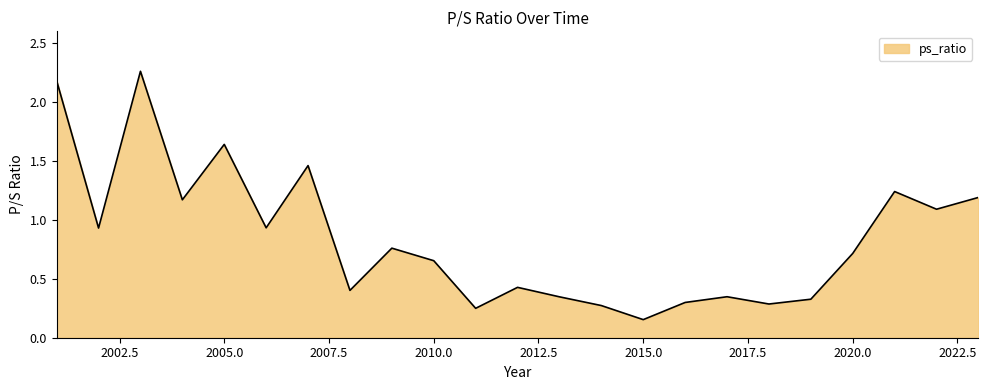

How many lines are shown in the chart?

1